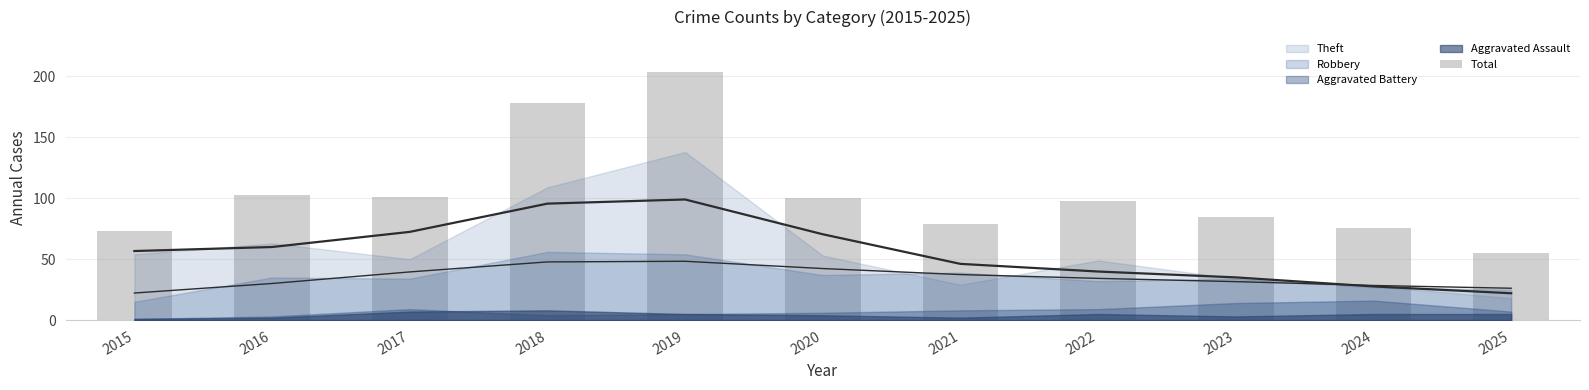

What is the sum of all values?

1152